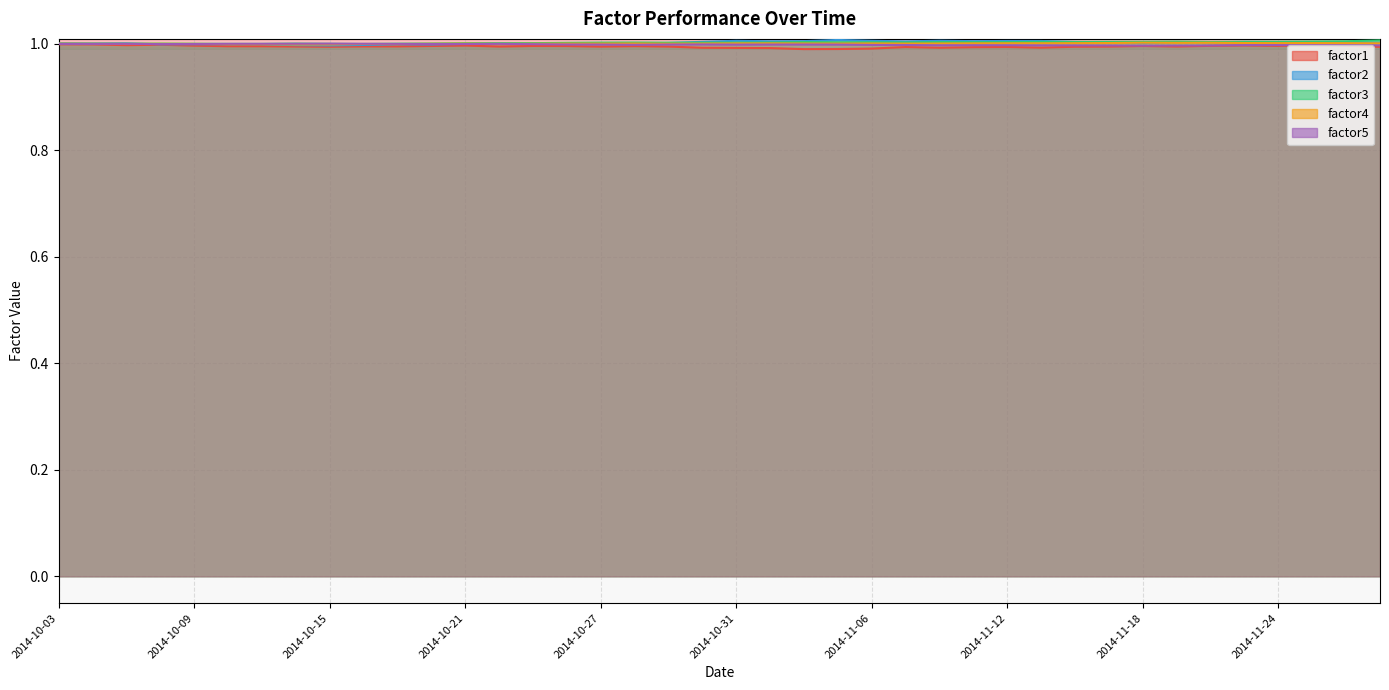

Reading right to left, what are all the values shown in this chart?

factor1: 1.0	1.0	1.0	1.0	1.0	1.0	1.0	1.0	1.0	1.0	1.0	1.0	1.0	1.0	1.0	1.0	1.0	1.0	1.0	1.0	1.0	1.0	1.0	1.0	1.0	1.0	1.0	1.0	1.0	1.0	1.0	1.0	1.0	1.0	1.0	1.0	1.0	1.0	1.0	1.0
factor2: 1.0	1.0	1.0	1.0	1.0	1.0	1.0	1.0	1.0	1.0	1.0	1.0	1.0	1.0	1.0	1.0	1.0	1.0	1.0	1.0	1.0	1.0	1.0	1.0	1.0	1.0	1.0	1.0	1.0	1.0	1.0	1.0	1.0	1.0	1.0	1.0	1.0	1.0	1.0	1.0
factor3: 1.0	1.0	1.0	1.0	1.0	1.0	1.0	1.0	1.0	1.0	1.0	1.0	1.0	1.0	1.0	1.0	1.0	1.0	1.0	1.0	1.0	1.0	1.0	1.0	1.0	1.0	1.0	1.0	1.0	1.0	1.0	1.0	1.0	1.0	1.0	1.0	1.0	1.0	1.0	1.0
factor4: 1.0	1.0	1.0	1.0	1.0	1.0	1.0	1.0	1.0	1.0	1.0	1.0	1.0	1.0	1.0	1.0	1.0	1.0	1.0	1.0	1.0	1.0	1.0	1.0	1.0	1.0	1.0	1.0	1.0	1.0	1.0	1.0	1.0	1.0	1.0	1.0	1.0	1.0	1.0	1.0
factor5: 1.0	1.0	1.0	1.0	1.0	1.0	1.0	1.0	1.0	1.0	1.0	1.0	1.0	1.0	1.0	1.0	1.0	1.0	1.0	1.0	1.0	1.0	1.0	1.0	1.0	1.0	1.0	1.0	1.0	1.0	1.0	1.0	1.0	1.0	1.0	1.0	1.0	1.0	1.0	1.0